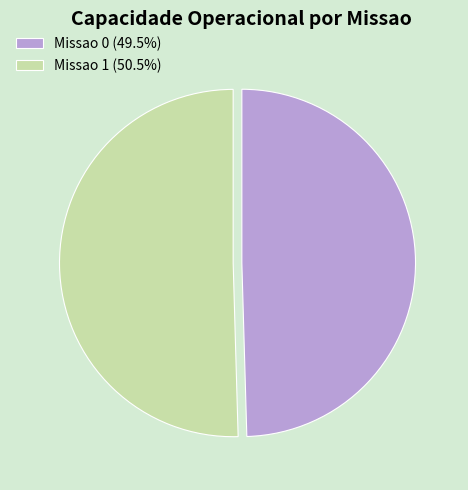

Approximately how many times larger is the value at Missao 1 compared to Missao 0?

1.0